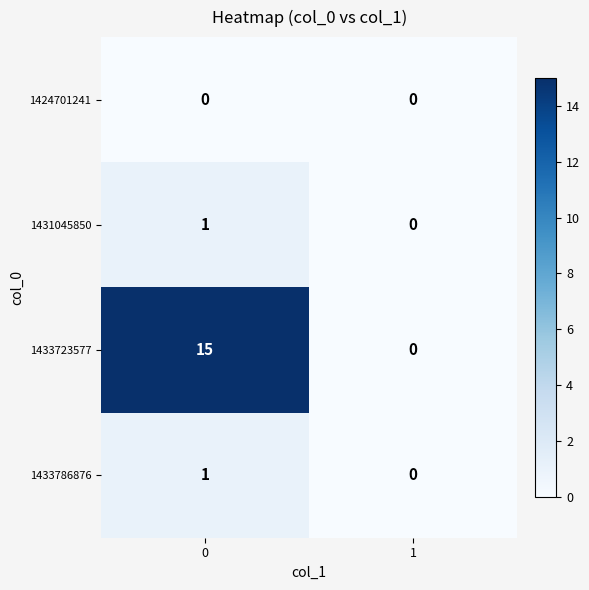

At how many categories does at least one series exceed 4?

1